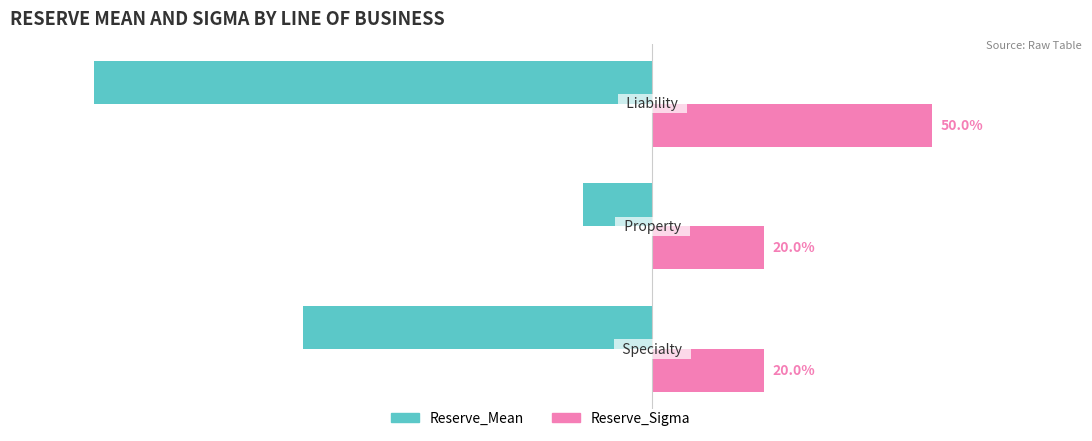

Rank the series by their average value, from highest to lowest.

Reserve_Sigma, Reserve_Mean